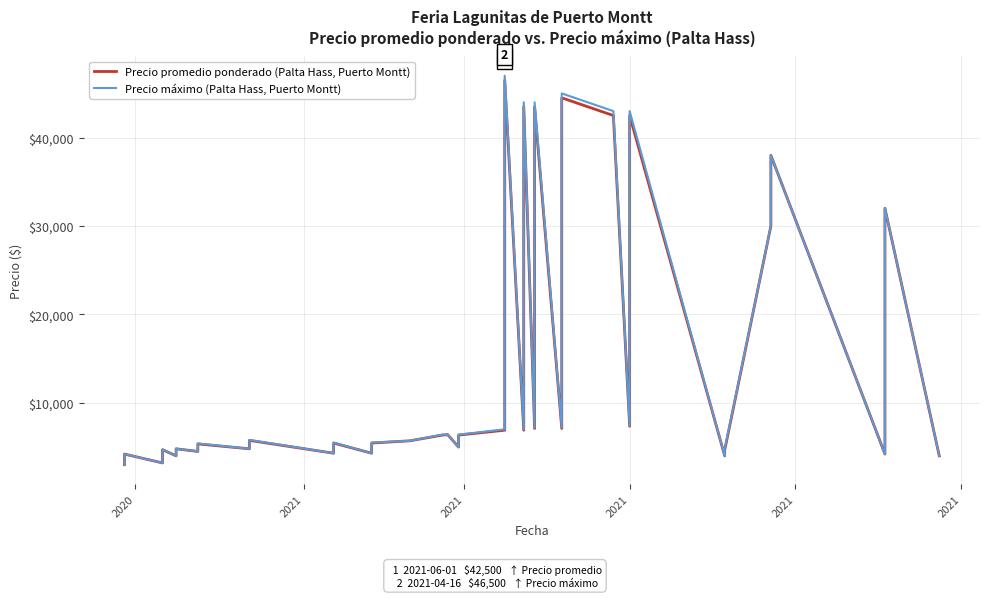

True or false: Precio máximo (Palta Hass, Puerto Montt) and Precio promedio ponderado (Palta Hass, Puerto Montt) cross at least once.

False